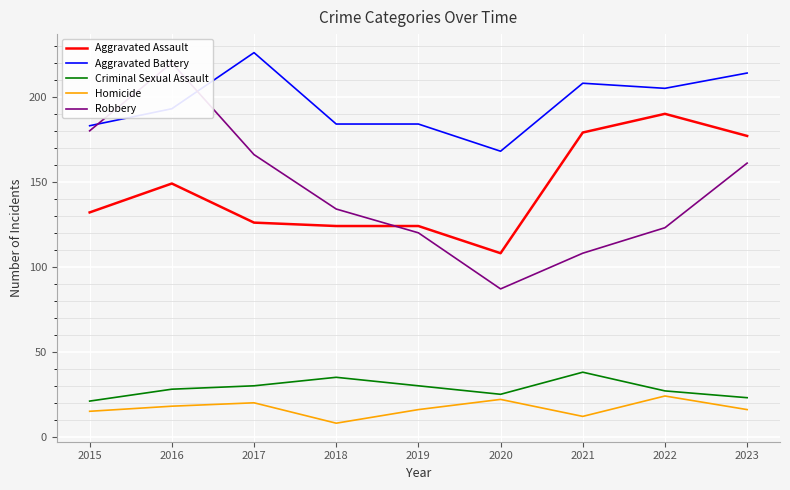

Reading right to left, extract all data points from this chart.

Aggravated Assault: 177	190	179	108	124	124	126	149	132
Aggravated Battery: 214	205	208	168	184	184	226	193	183
Criminal Sexual Assault: 23	27	38	25	30	35	30	28	21
Homicide: 16	24	12	22	16	8	20	18	15
Robbery: 161	123	108	87	120	134	166	220	180